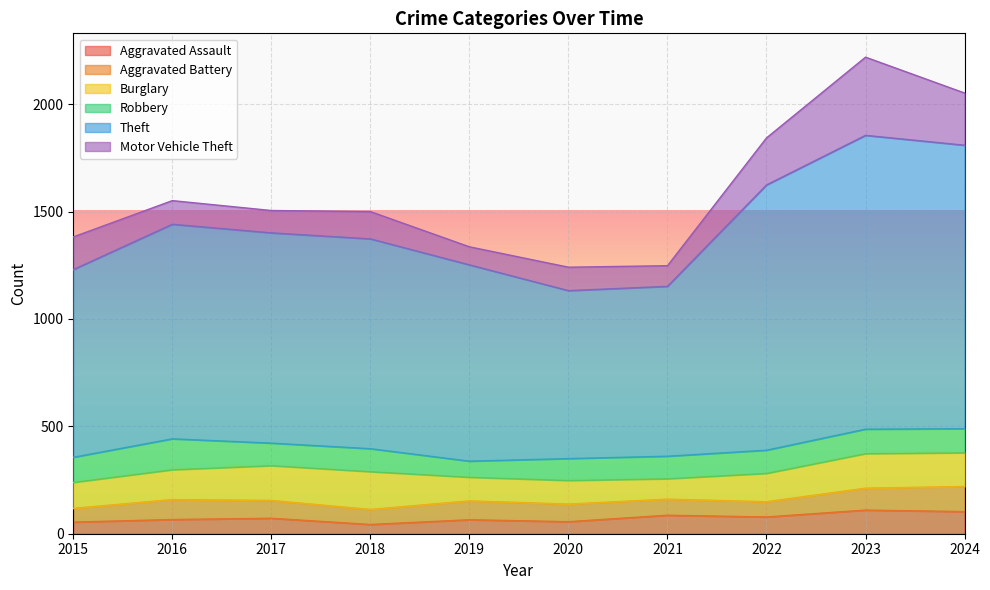

What is the value of the Motor Vehicle Theft point at the 10th from the left?

243